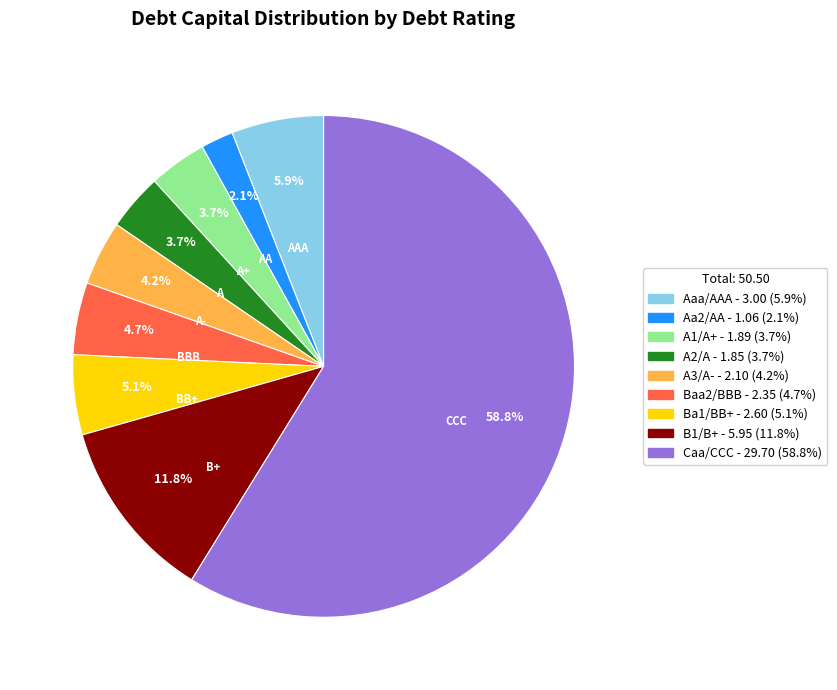

Is there any slice that represents more than half of the pie?

Yes